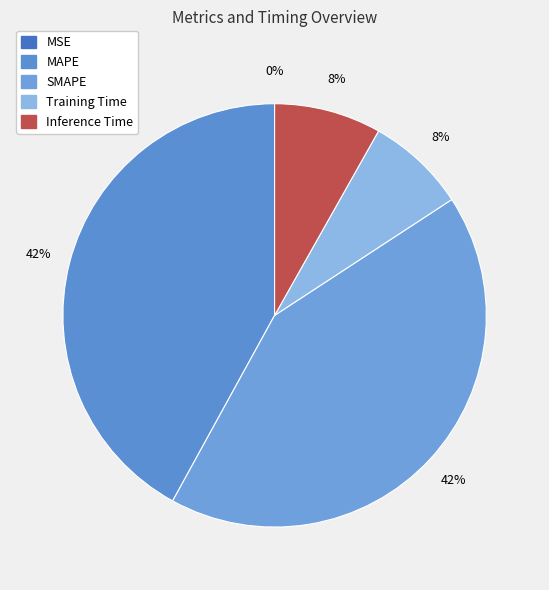

Which slice is the smallest?

MSE